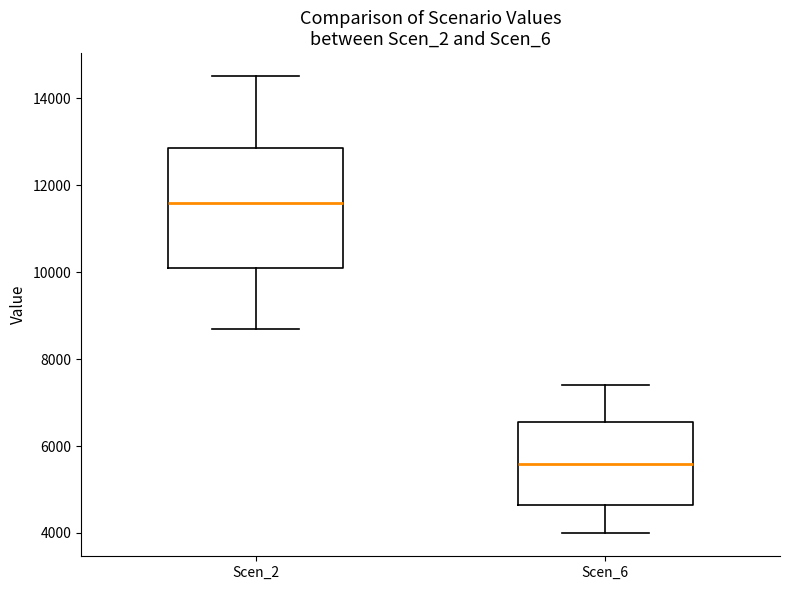

Where is the lower edge of the box for Scen_6 on the y-axis? The values are not printed on the chart, so give them approximately, as read against the axis.

4600